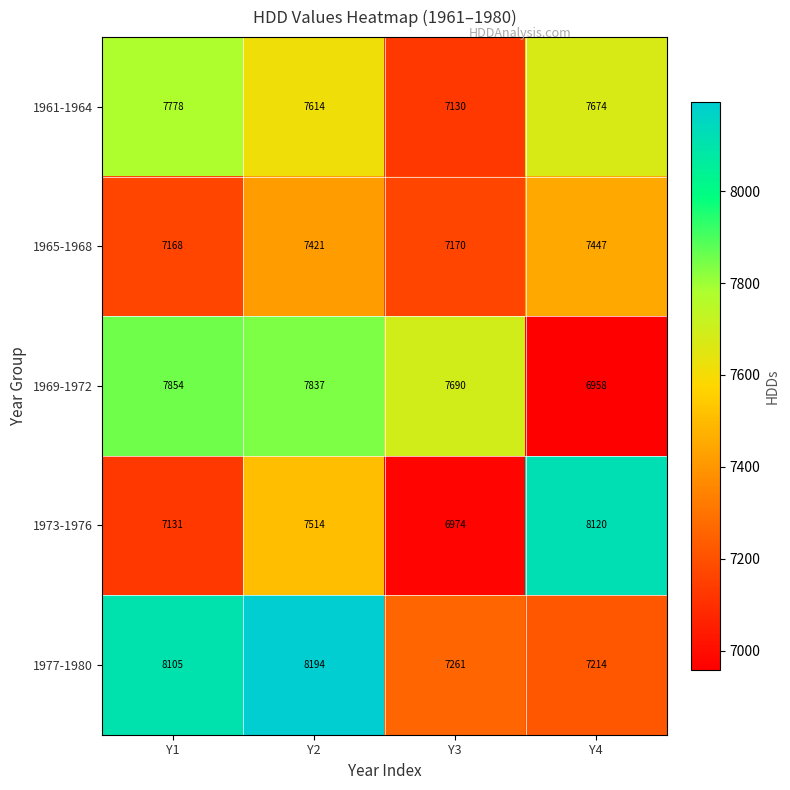

At Y2, list the series in order from smallest to largest.

1965-1968, 1973-1976, 1961-1964, 1969-1972, 1977-1980